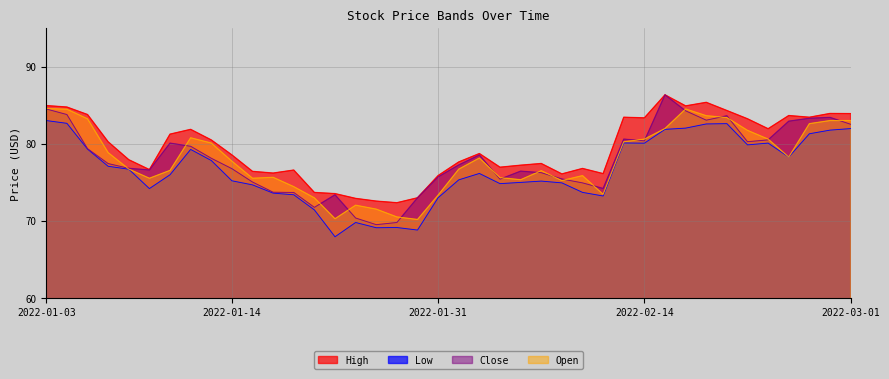

True or false: High and Close cross at least once.

False